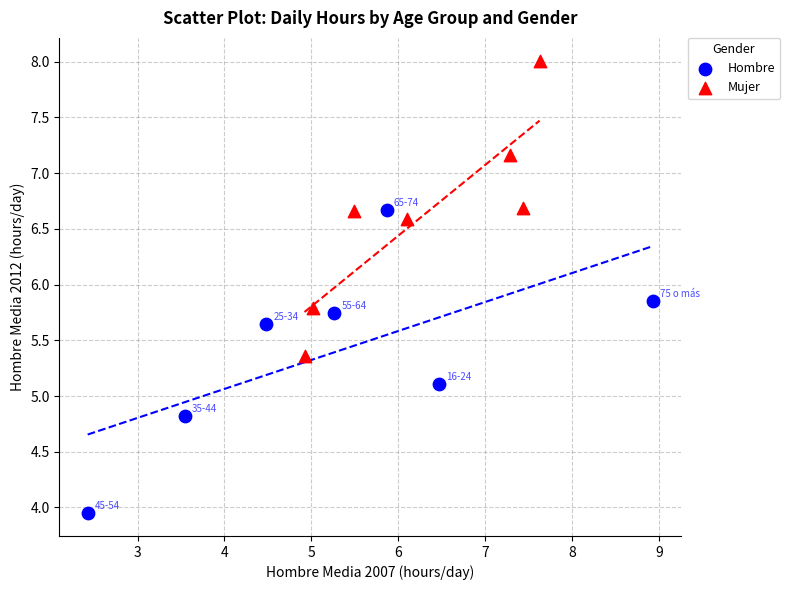

Which series has the largest Y range (max minus min)?

Hombre